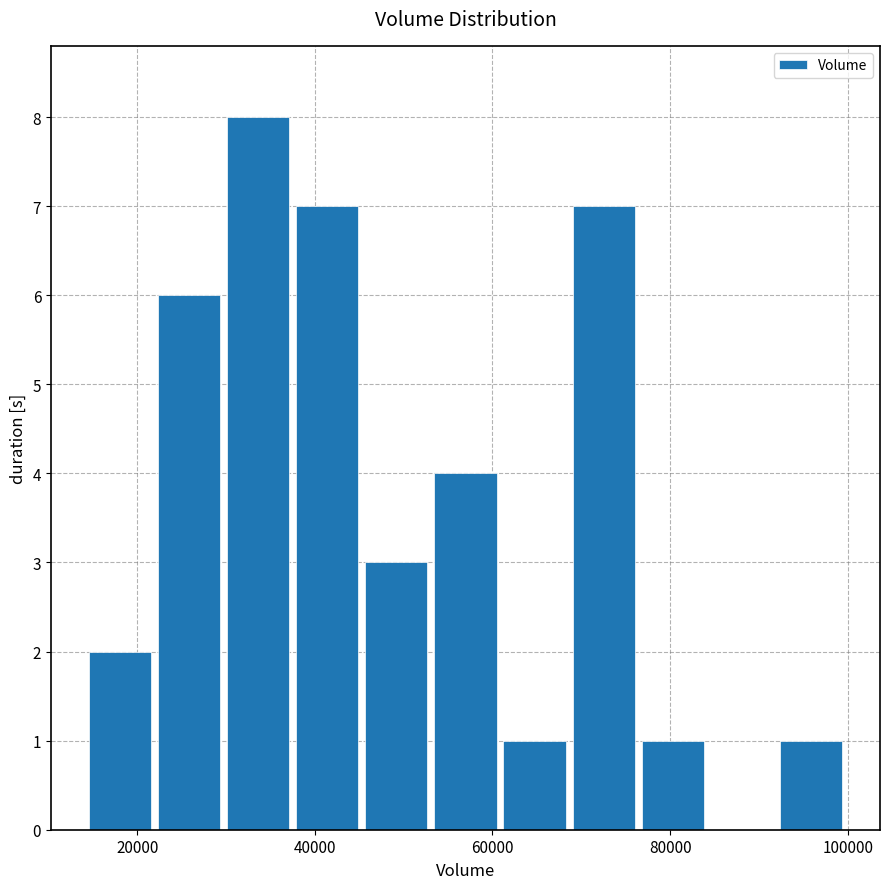

Around what value on the x-axis is the tallest bar? Give the approximate position of its centre, as read against the axis.

34000